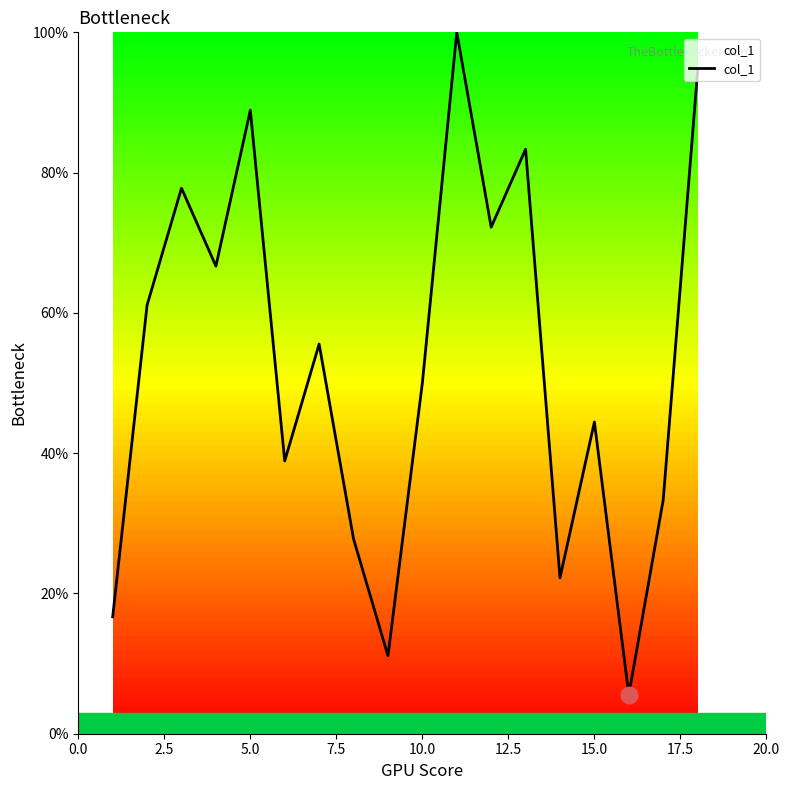

What is the difference between the maximum and minimum values?

94.4